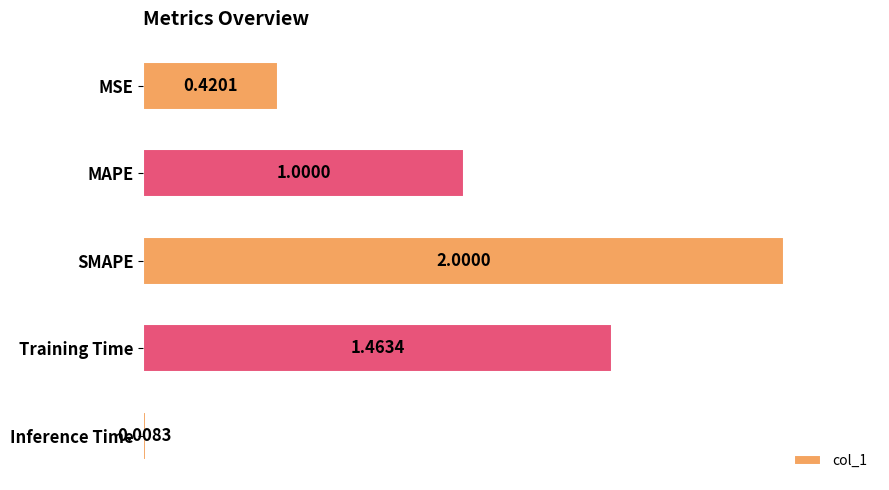

What is the average value?

1.0